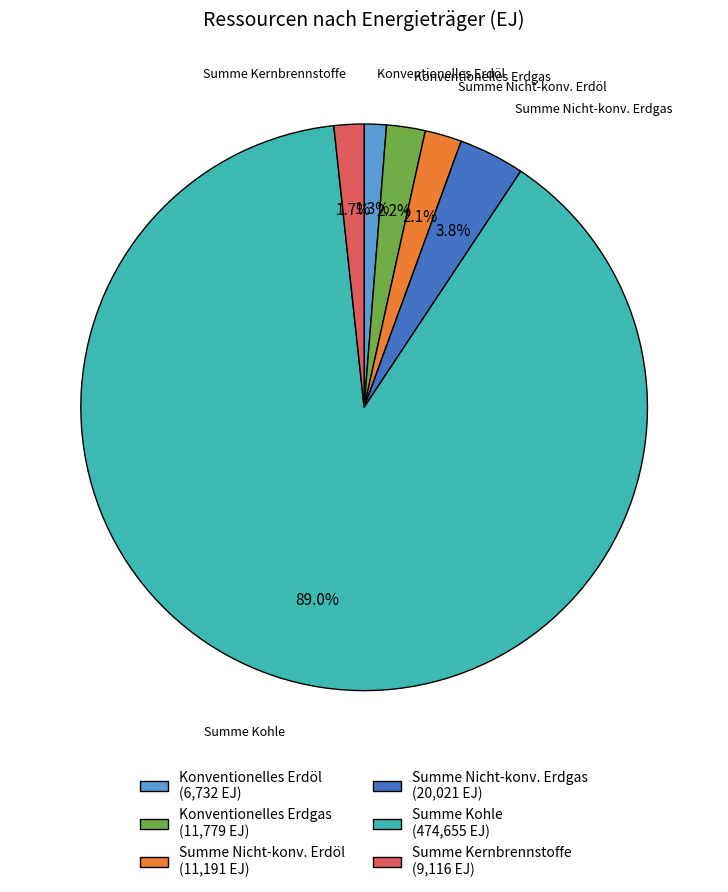

The Summe Nicht-konv. Erdgas slice represents 4% of the pie. True or false?

True